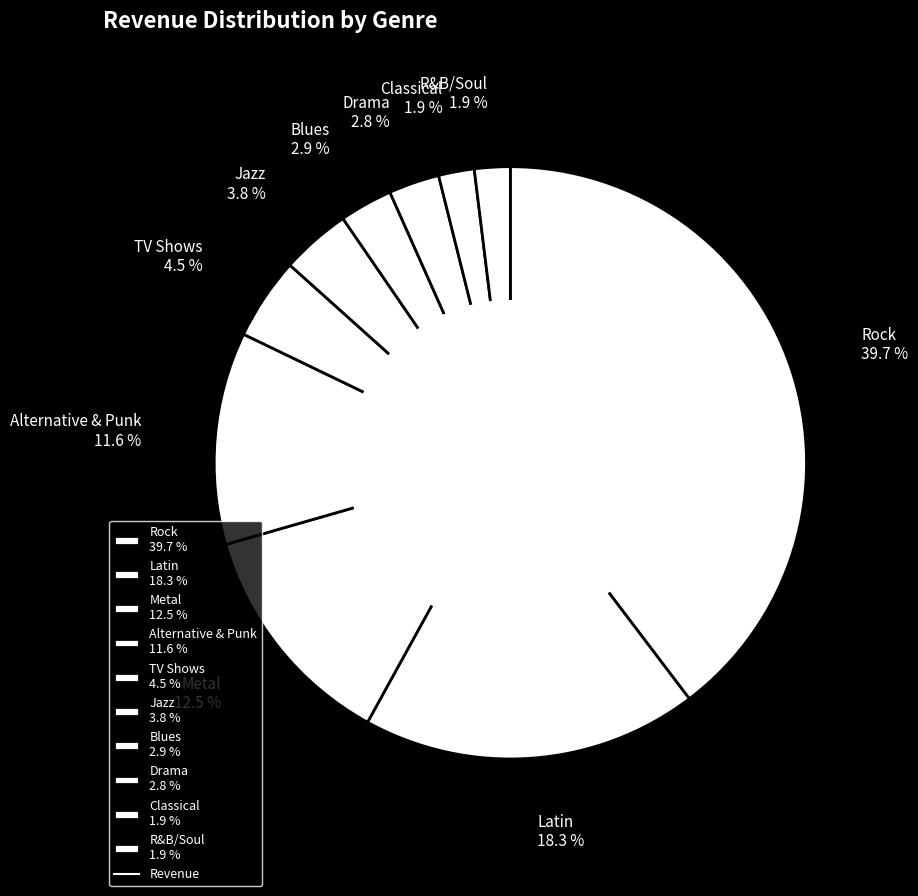

Approximately how many times larger is the value at Blues 2.9 % compared to TV Shows 4.5 %?

0.6